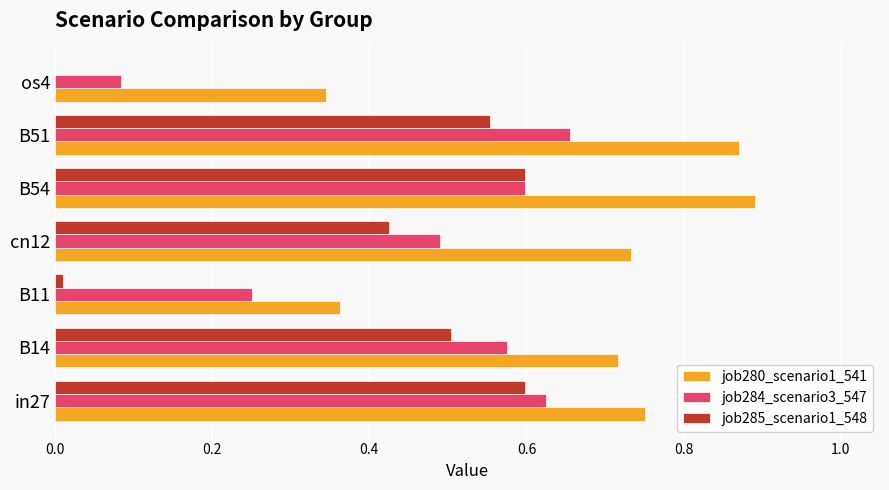

The value of job285_scenario1_548 at cn12 is 0.3. True or false?

False